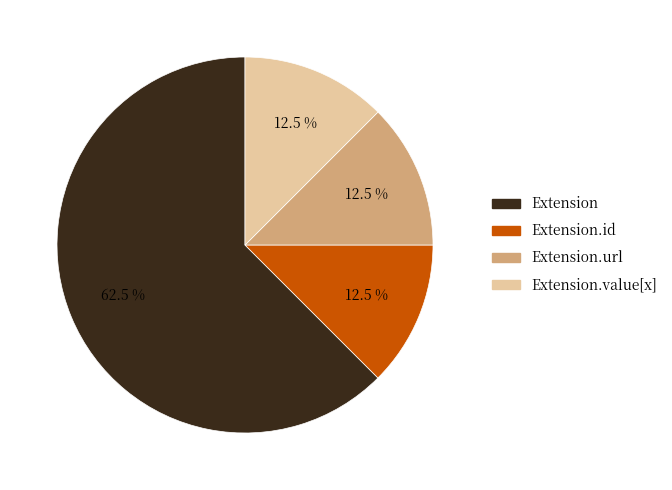

How many slices are in this pie chart?

4